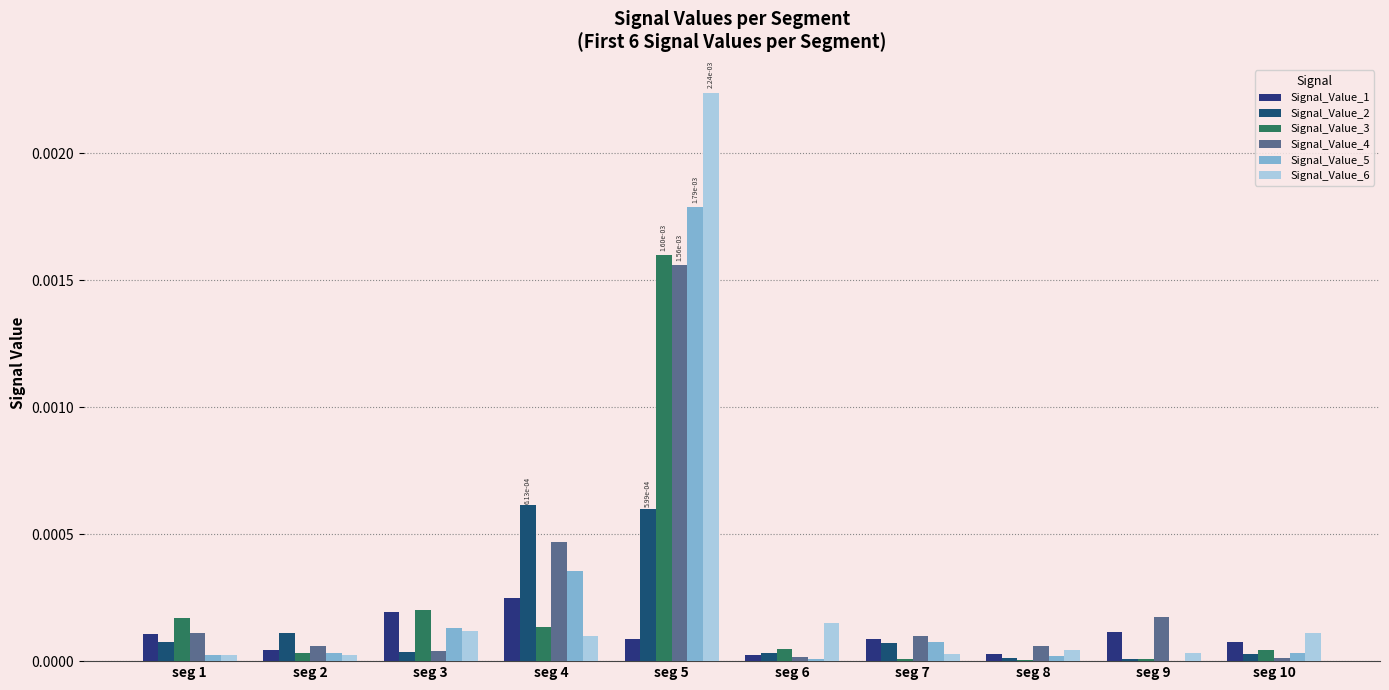

At which category does the chart reach its peak across all series?

seg 5